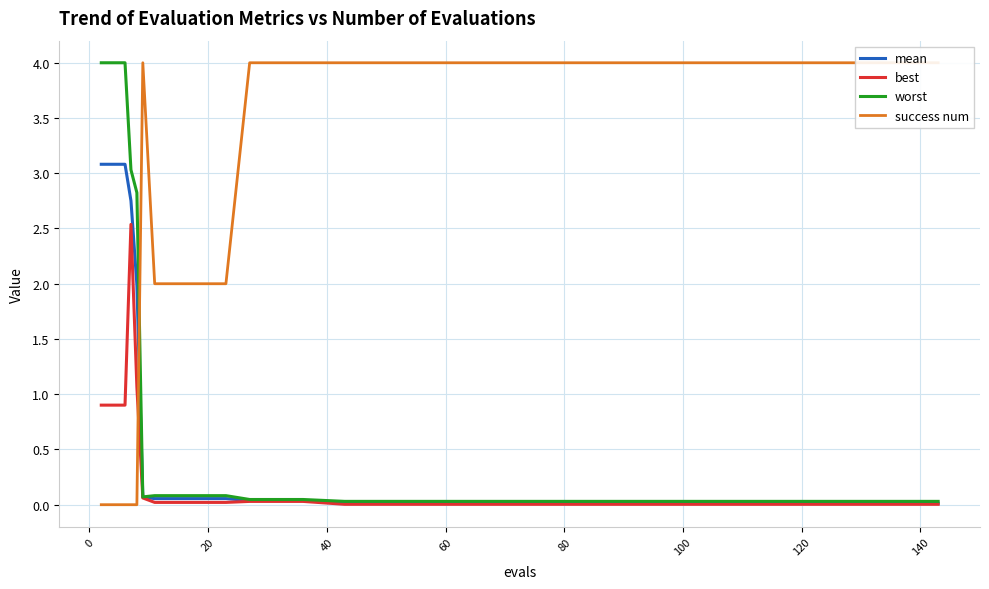

Does the chart display data point markers on the line(s)?

No